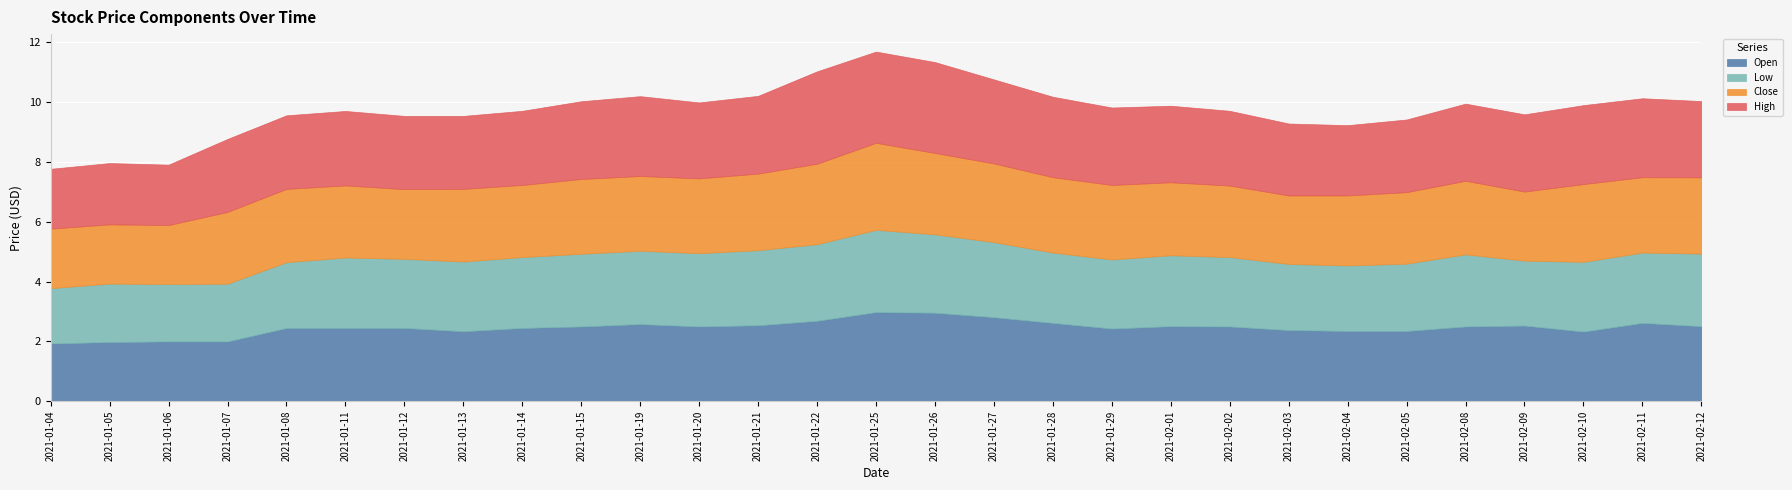

What is the label of the 13th point from the left?

2021-01-21